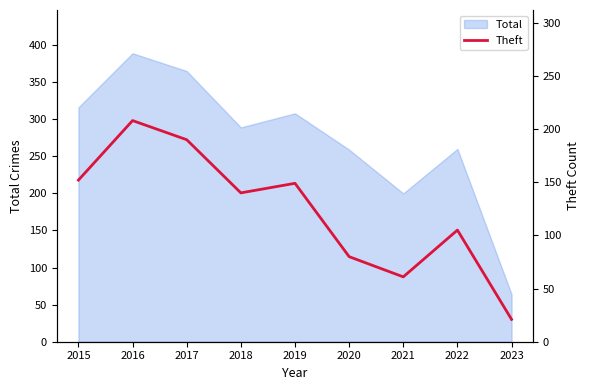

At which label is the value closest to 114?

2022